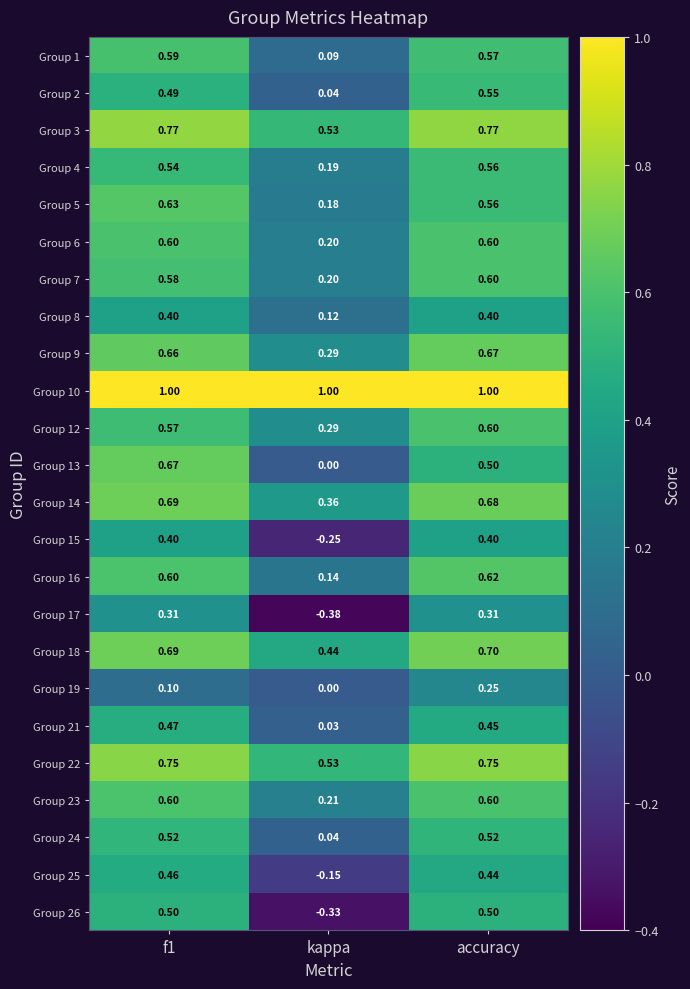

What is the difference between the highest and lowest values at kappa?

1.4